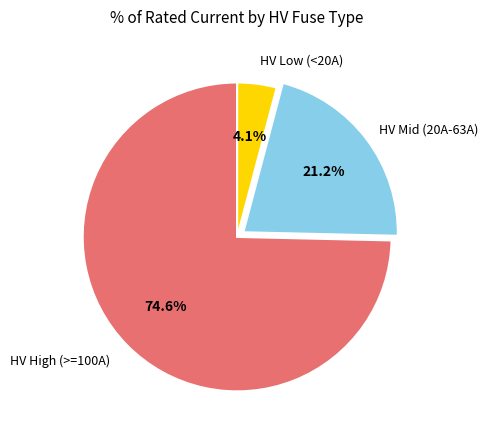

Does any single category account for the majority?

Yes